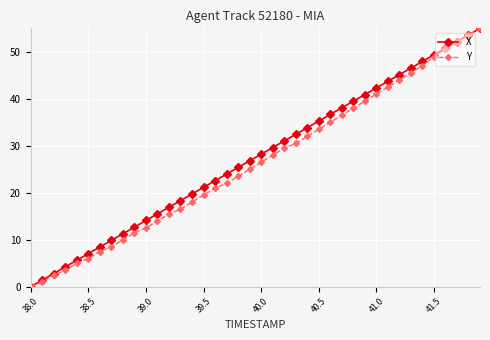

What is the maximum value for X?

55.0